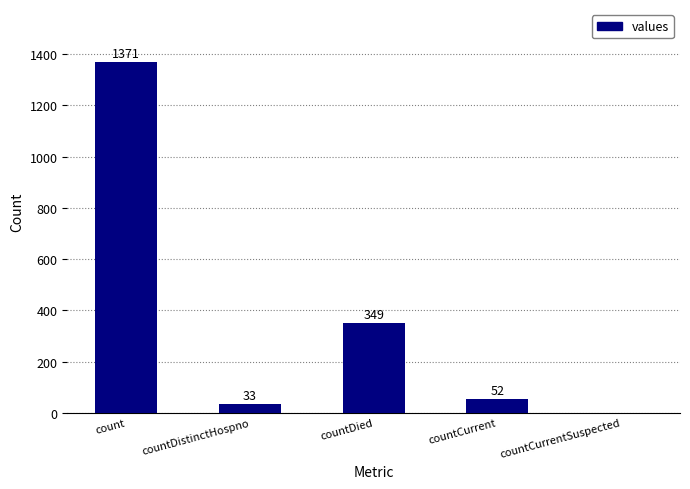

What is the sum of all values?

1805